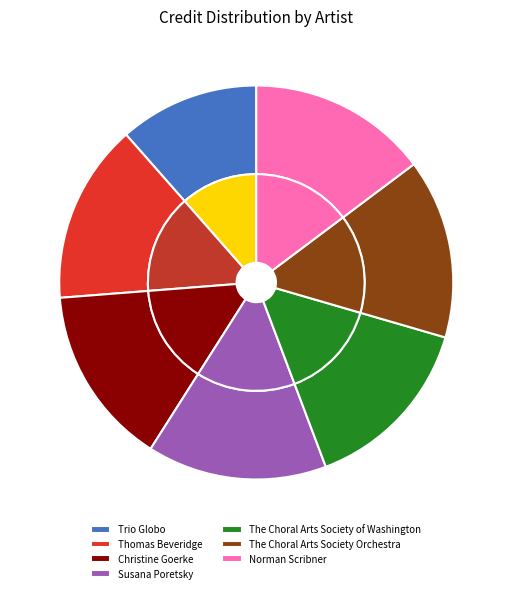

To the nearest percent, what is the difference between the largest and smallest slice percentages?

3%